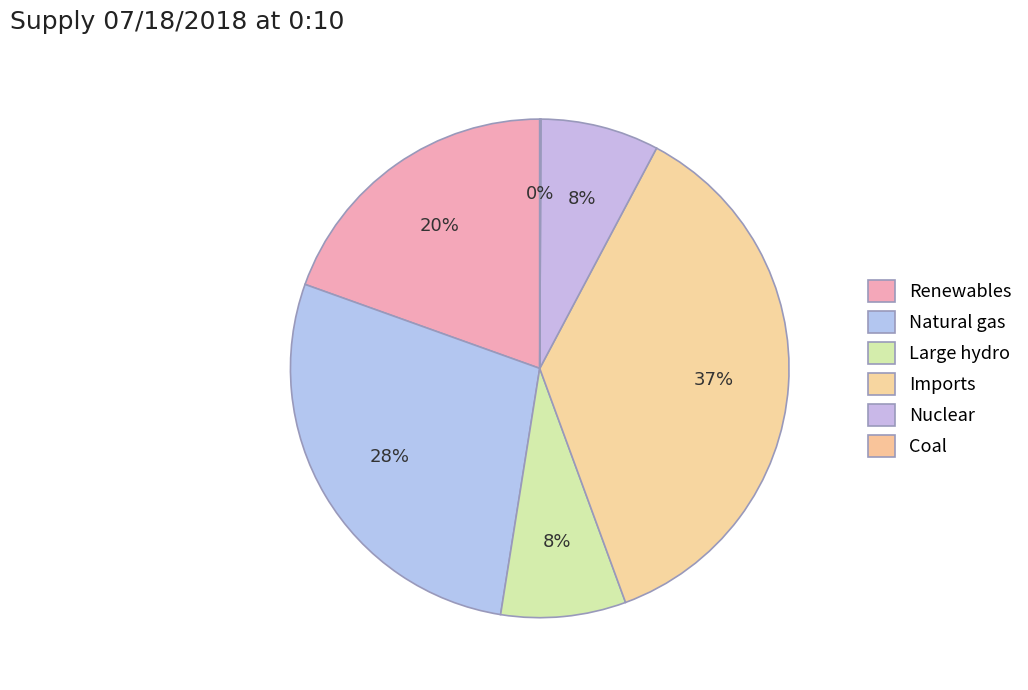

Count the number of slices in the pie.

6